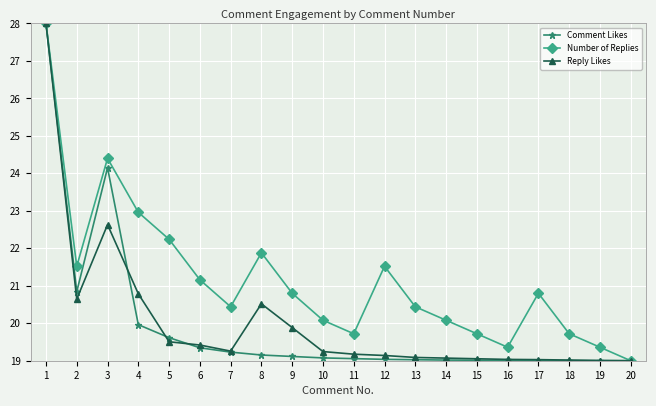

Is this an area chart (filled region under the line)?

No